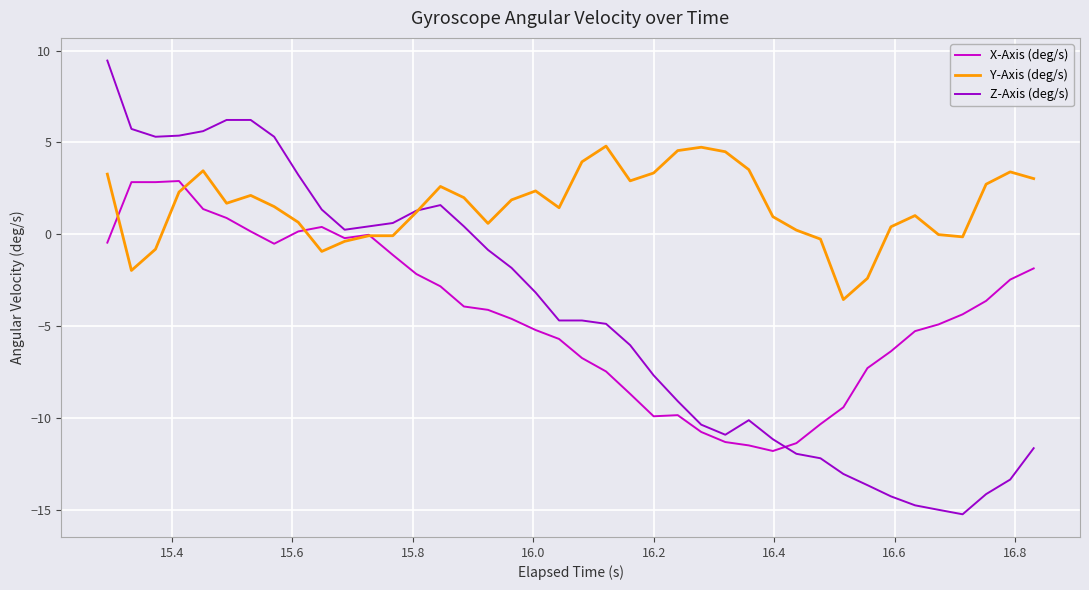

Rank the series by their maximum value, from lowest to highest.

X-Axis (deg/s), Y-Axis (deg/s), Z-Axis (deg/s)